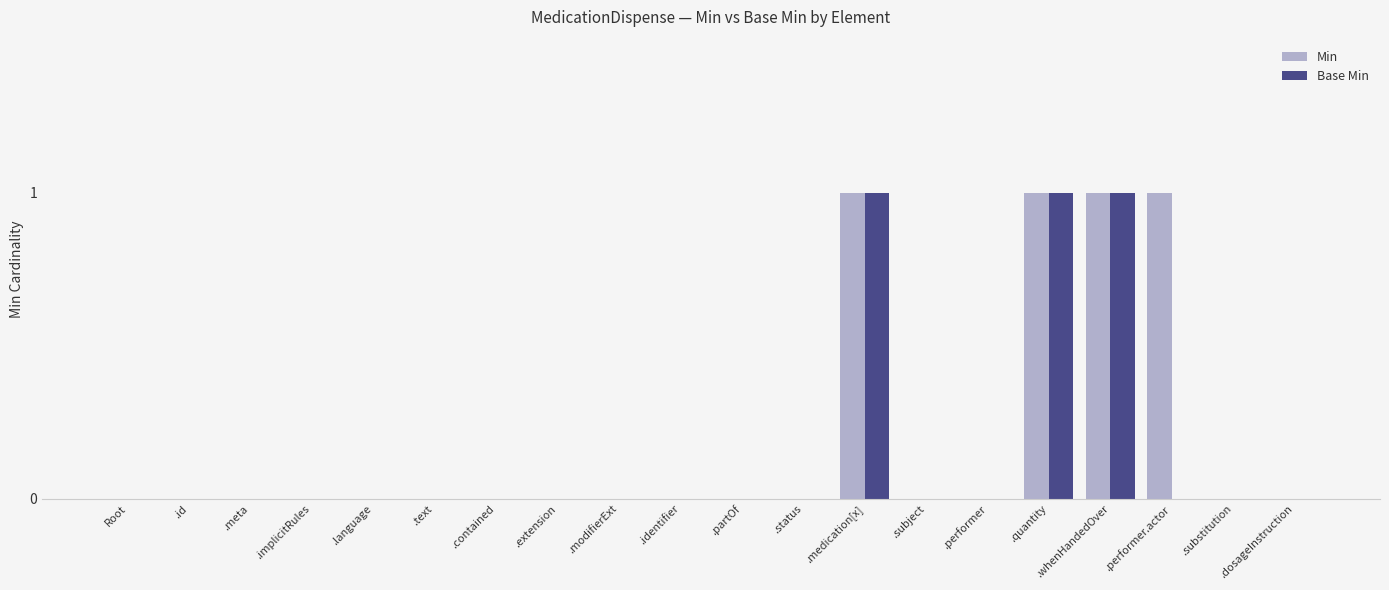

Is it true that Base Min equals 1 at .id?

False